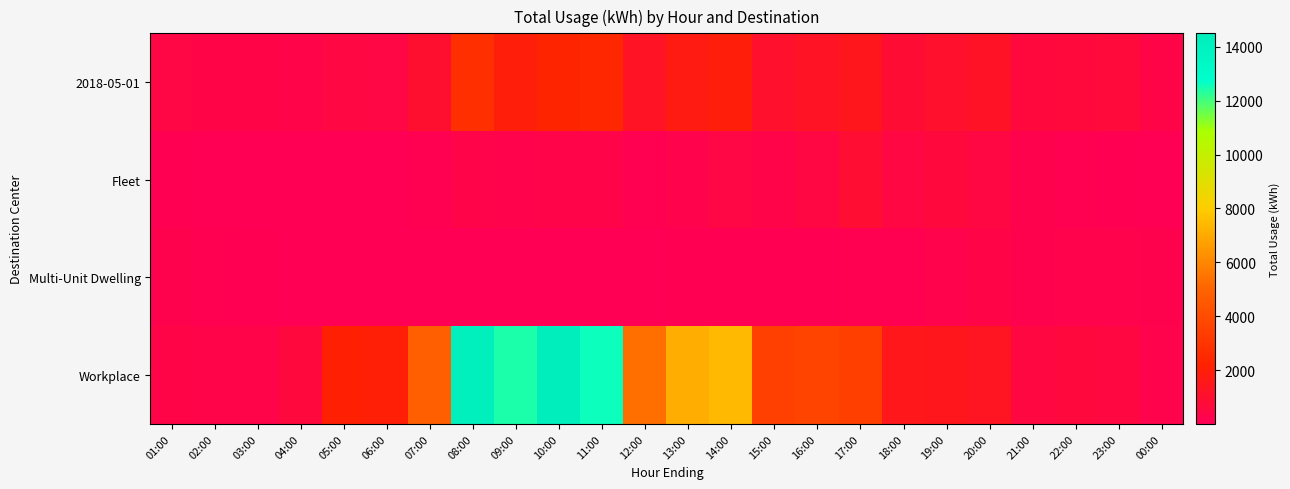

At which category does the chart reach its peak across all series?

10:00